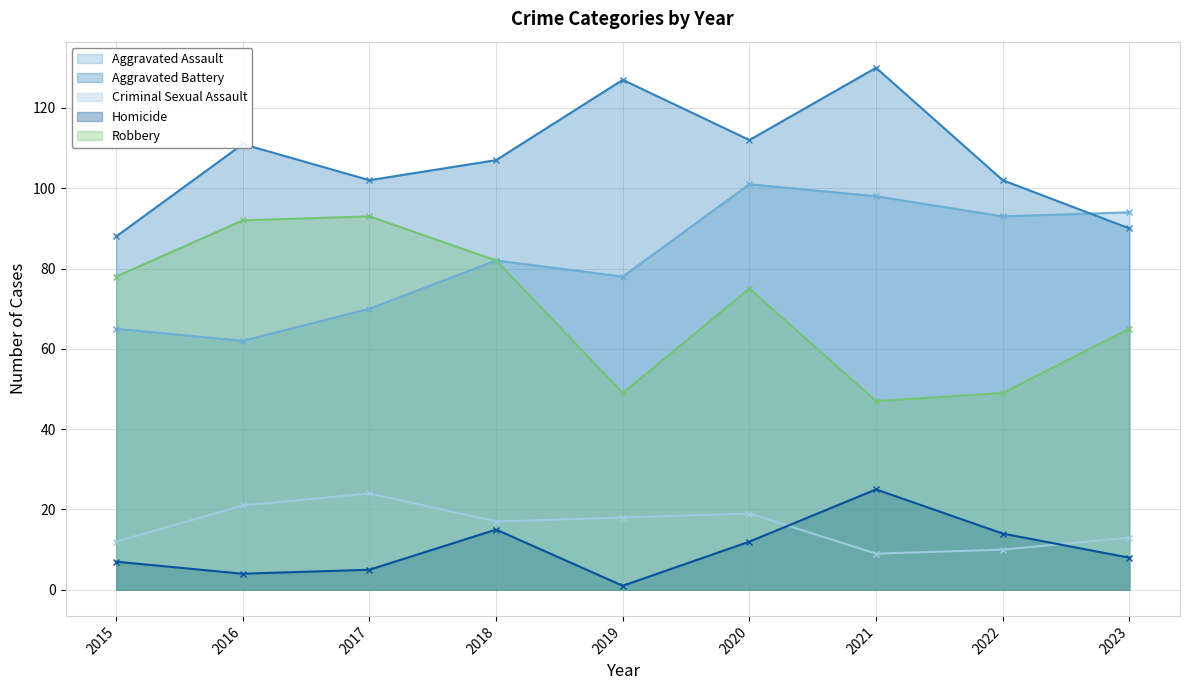

List the series in order of their peak value, highest first.

Aggravated Battery, Aggravated Assault, Robbery, Homicide, Criminal Sexual Assault